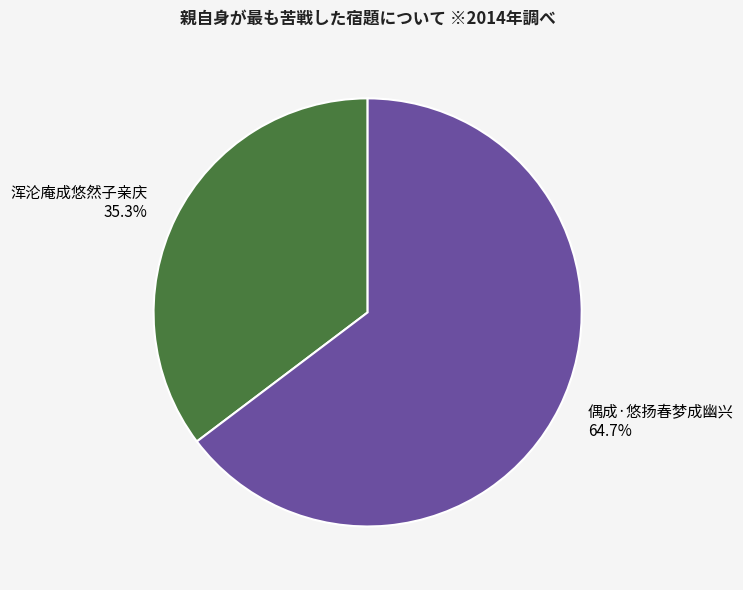

True or false: 偶成·悠扬春梦成幽兴 accounts for 65% of the total.

True